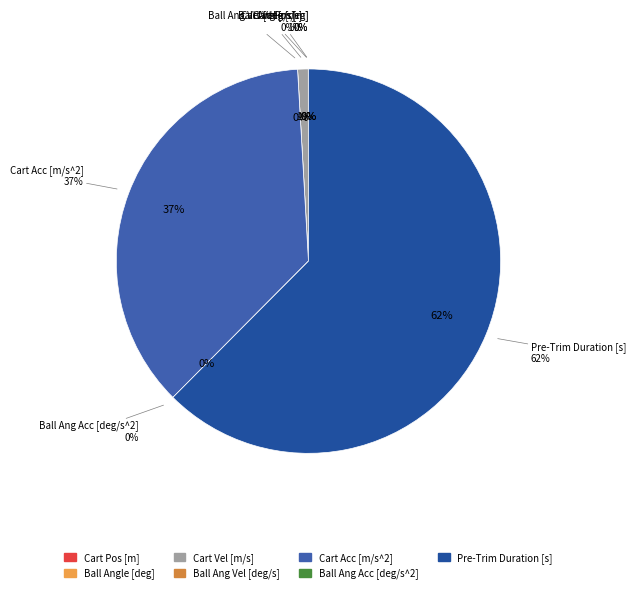

Which has a higher value, Cart Vel [m/s] or Ball Angle [deg]?

Cart Vel [m/s]